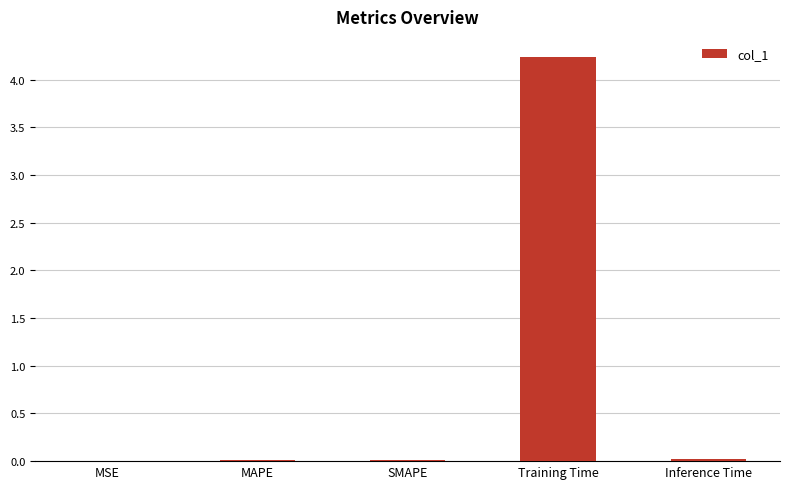

What is the sum of all values?

4.3